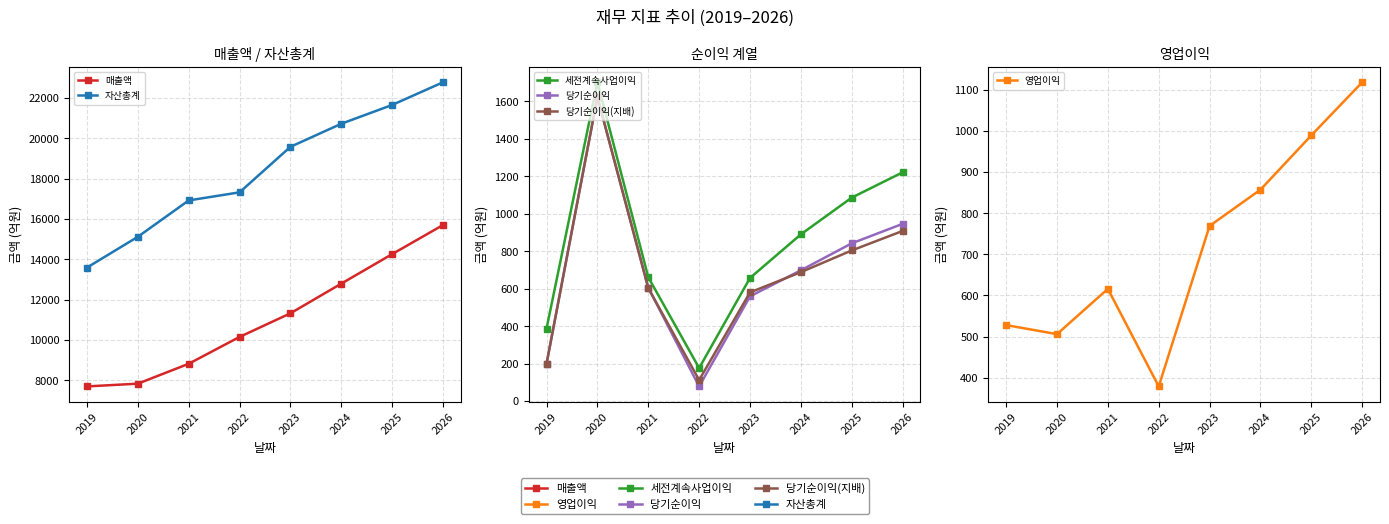

In 당기순이익(지배), how many points are lower than both neighbors (excluding endpoints)?

1